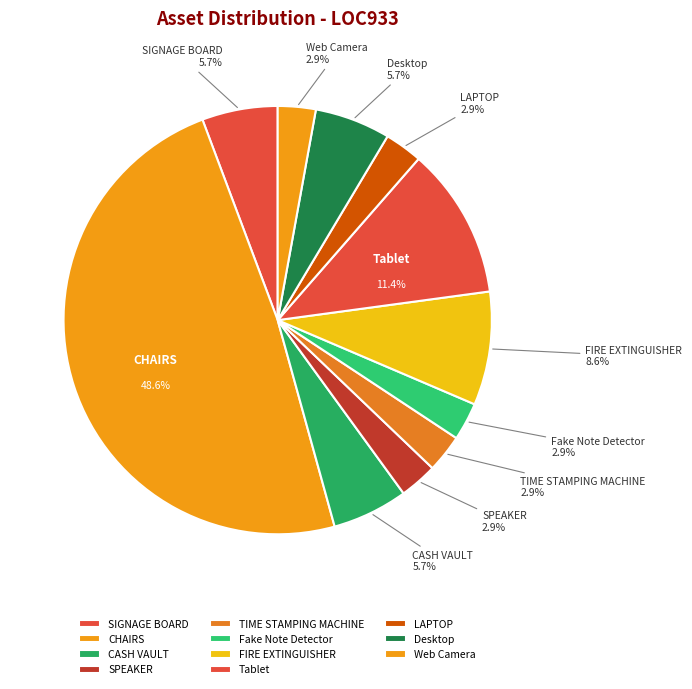

Between TIME STAMPING MACHINE and FIRE EXTINGUISHER, which is larger?

FIRE EXTINGUISHER